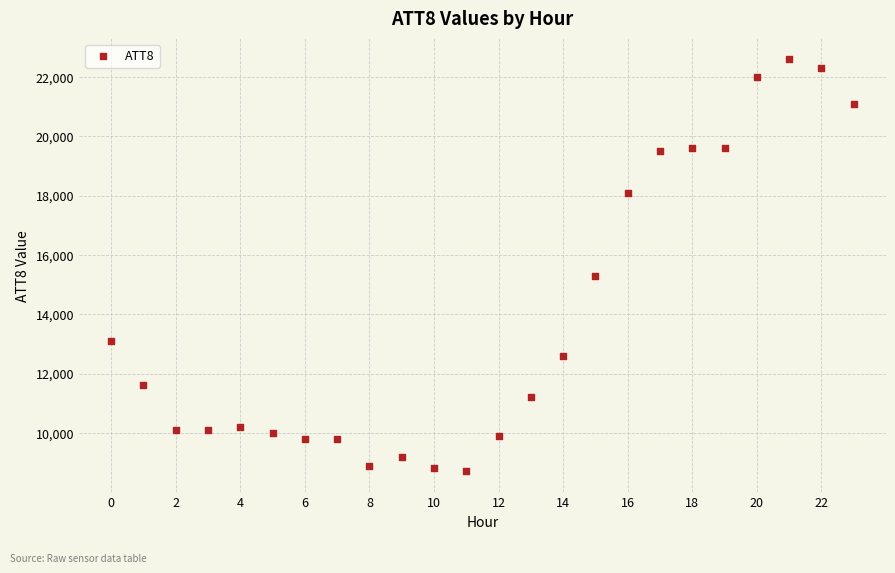

What is the range of Y values (max minus min)?

13900